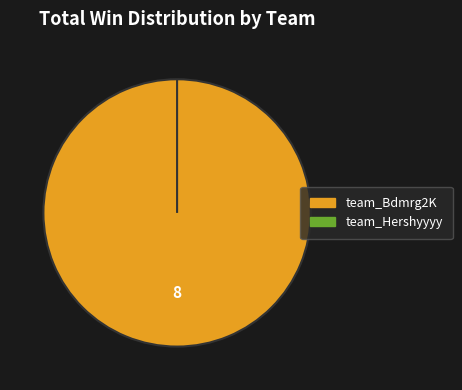

Count the number of slices in the pie.

2